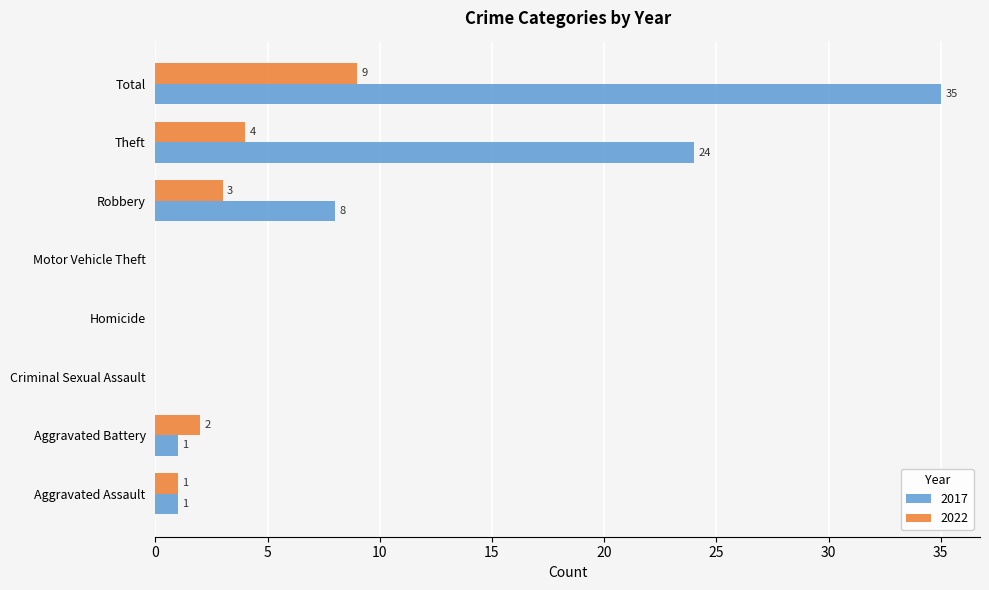

The value of 2022 at Homicide is -5. True or false?

False